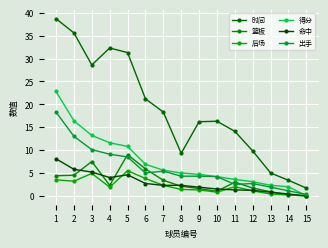

Reading left to right, transcribe all the data shown in this chart.

时间: 1=38.7	2=35.6	3=28.6	4=32.3	5=31.3	6=21.2	7=18.3	8=9.3	9=16.2	10=16.3	11=14.1	12=9.8	13=5.0	14=3.4	15=1.7
篮板: 1=4.4	2=4.5	3=7.5	4=2.3	5=9.0	6=5.9	7=3.4	8=2.1	9=1.6	10=1.0	11=3.0	12=1.7	13=0.9	14=0.2	15=0.0
后场: 1=3.5	2=3.2	3=4.9	4=1.9	5=5.5	6=3.8	7=2.3	8=1.4	9=1.3	10=0.8	11=2.0	12=1.1	13=0.4	14=0.2	15=0.0
得分: 1=22.8	2=16.4	3=13.2	4=11.6	5=10.8	6=6.9	7=5.6	8=5.0	9=4.7	10=4.2	11=3.6	12=3.1	13=2.3	14=2.0	15=0.0
命中: 1=8.1	2=5.8	3=5.2	4=4.0	5=4.6	6=2.7	7=2.3	8=2.3	9=1.9	10=1.5	11=1.3	12=1.2	13=0.8	14=0.4	15=0.0
出手: 1=18.3	2=13.0	3=10.1	4=9.1	5=8.5	6=5.0	7=5.4	8=4.3	9=4.3	10=4.2	11=2.5	12=2.7	13=1.9	14=1.1	15=0.3